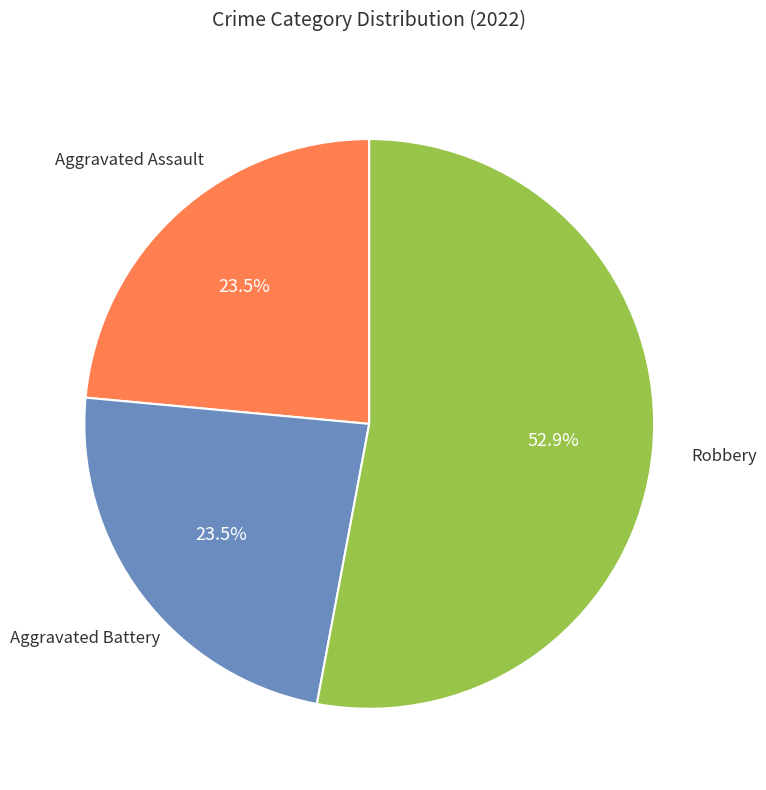

Does any single category account for the majority?

Yes